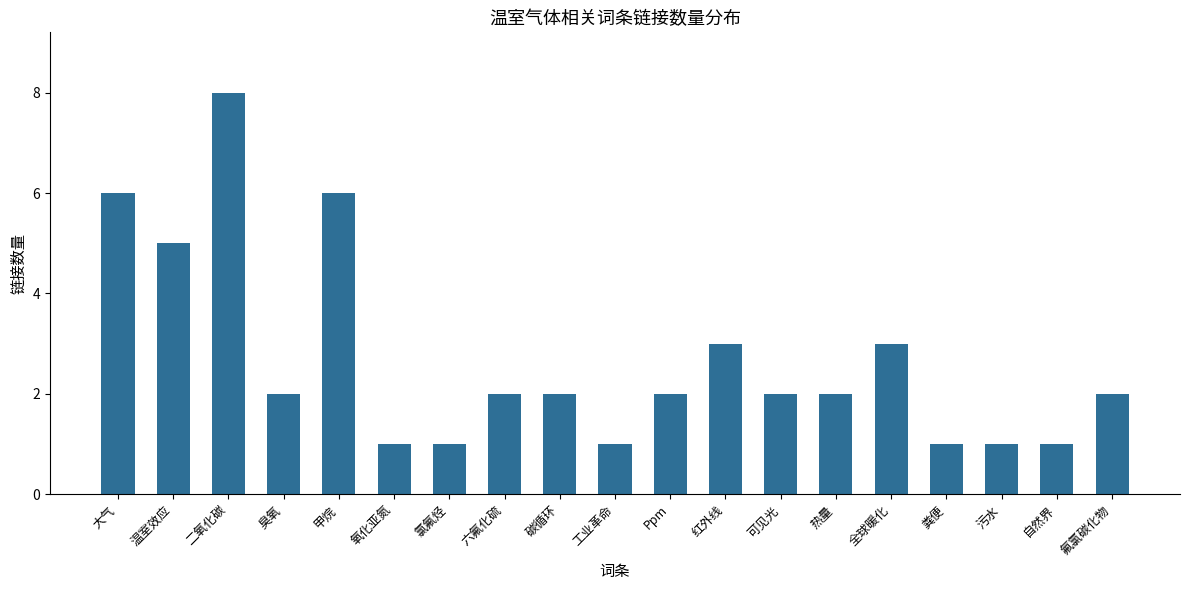

What is the greatest value displayed?

8